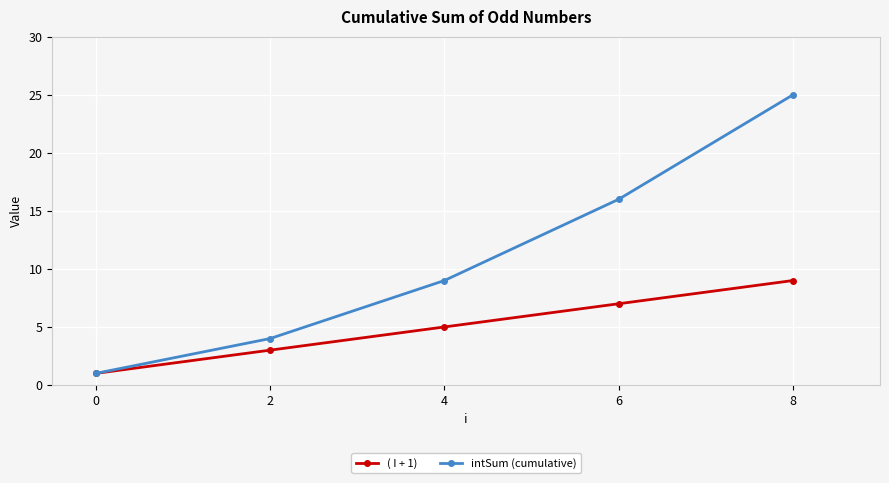

Count the number of categories in the chart.

5